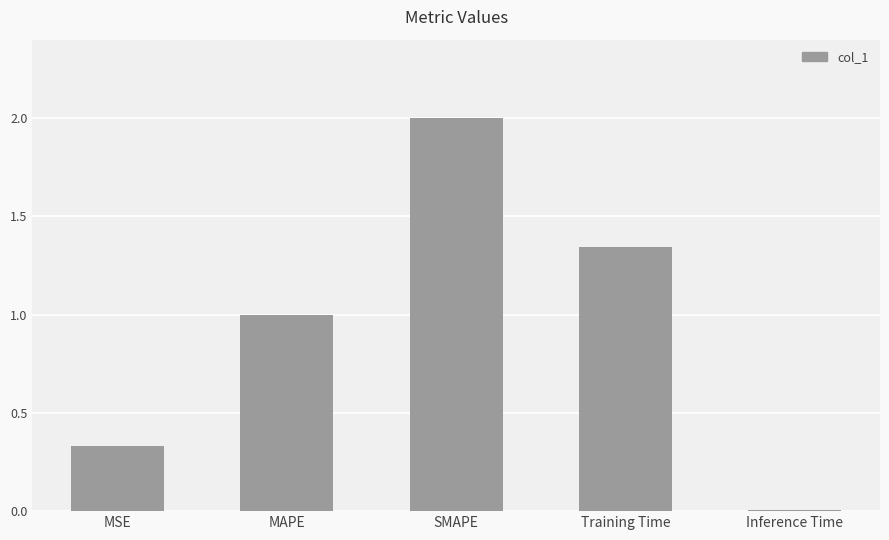

What is the value of the 3rd bar from the left?

2.0